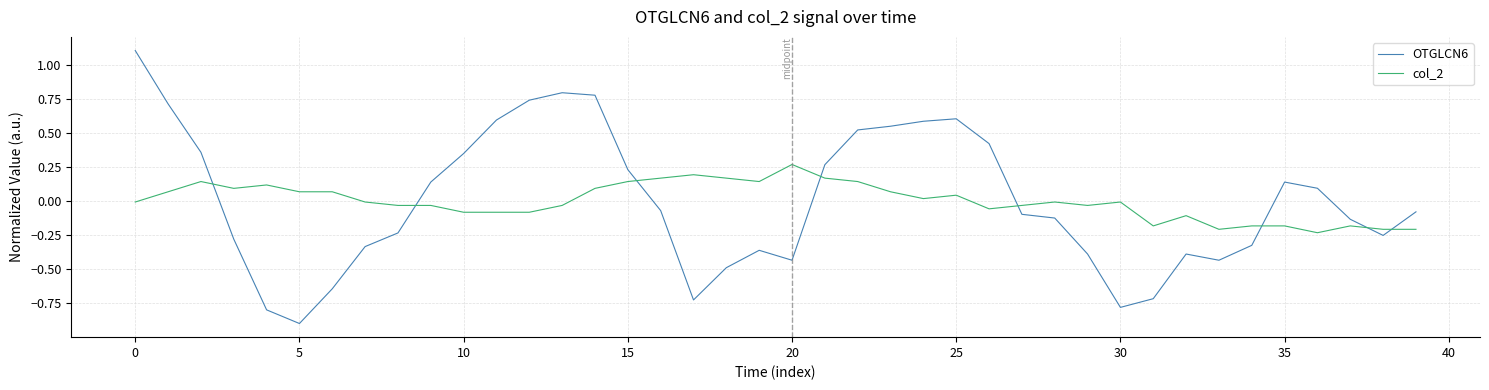

How many times do col_2 and OTGLCN6 cross each other?

8